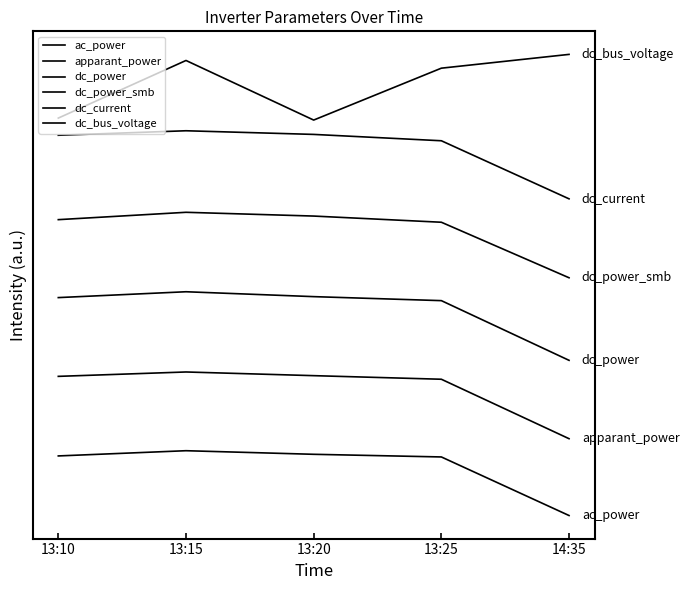

What is the maximum value shown in the chart?

348.9